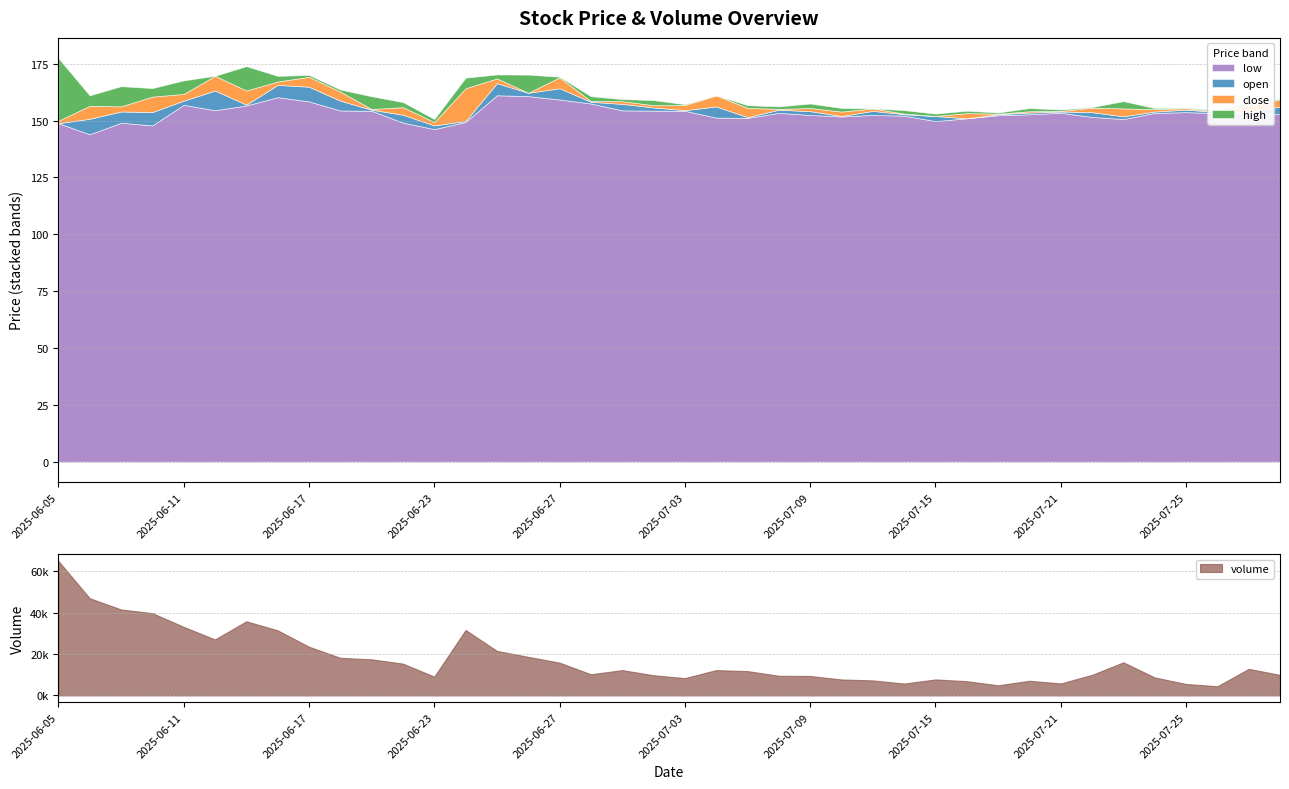

Which series changed the most between 2025-06-16 and 2025-07-15?

volume